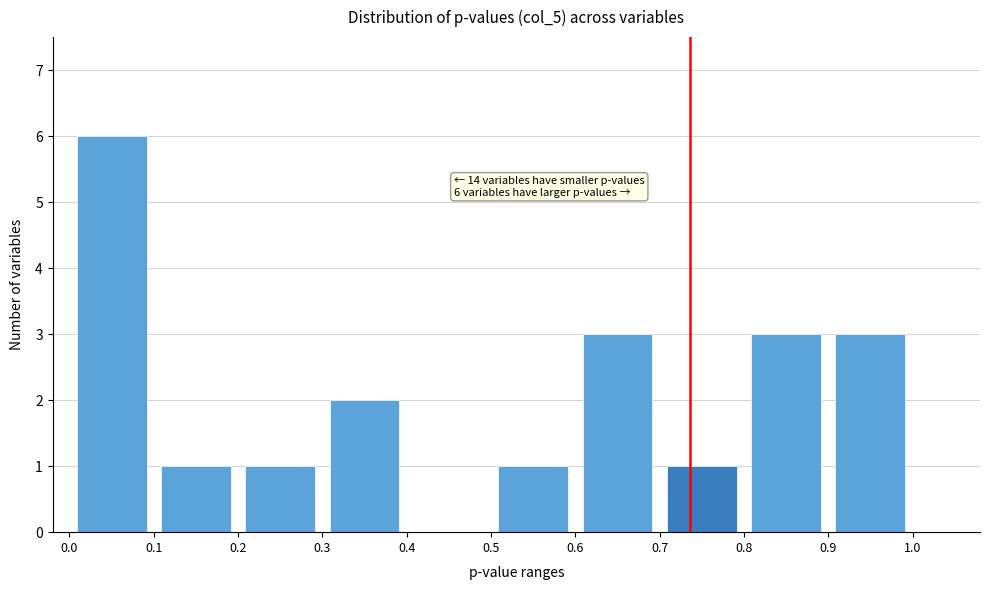

Over which range of the x-axis is the bar tallest?

0.0 to 0.1